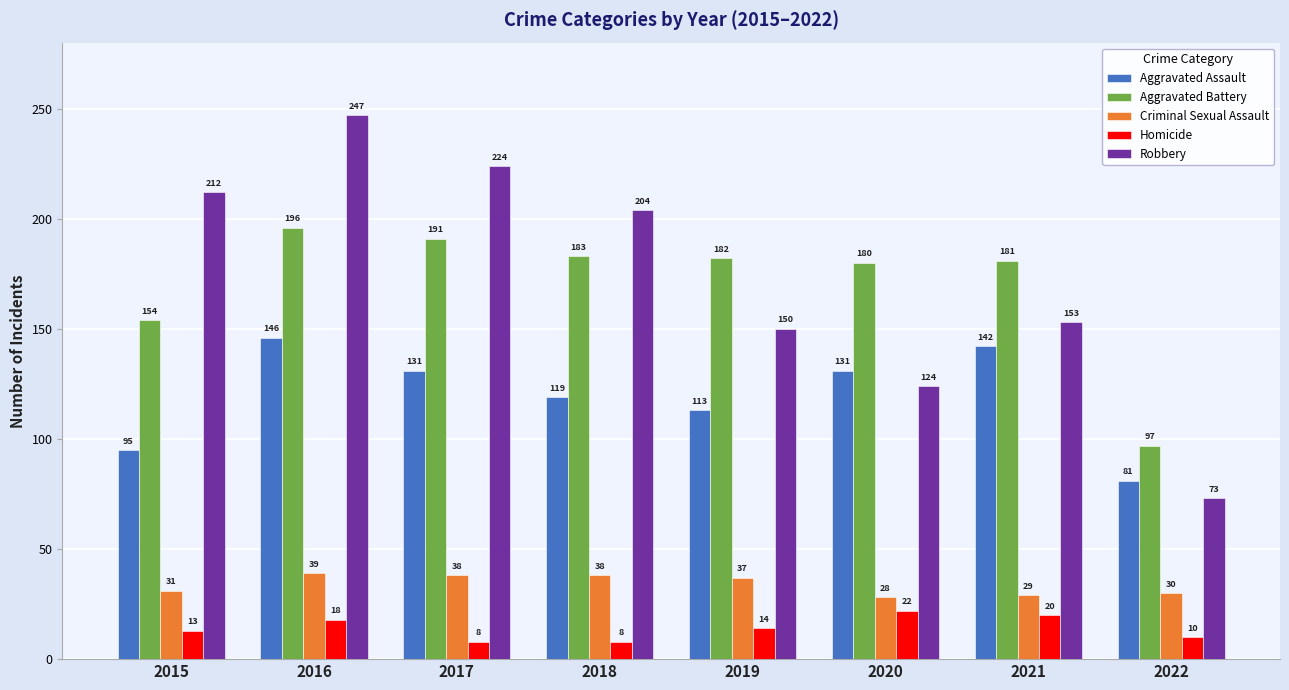

Which series has the largest total across all categories?

Robbery